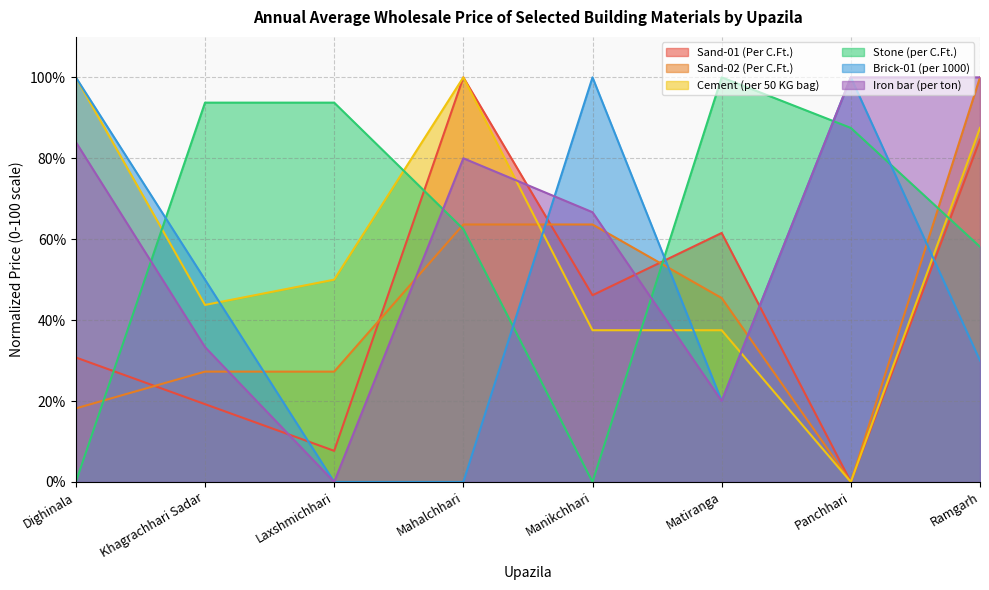

What is the spread (max minus min) of values at Matiranga?

80.0